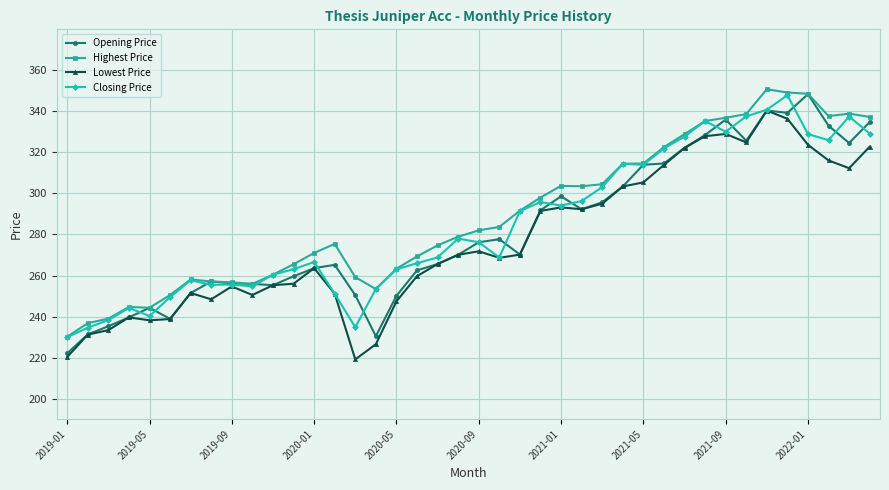

What is the smallest value displayed?

219.1